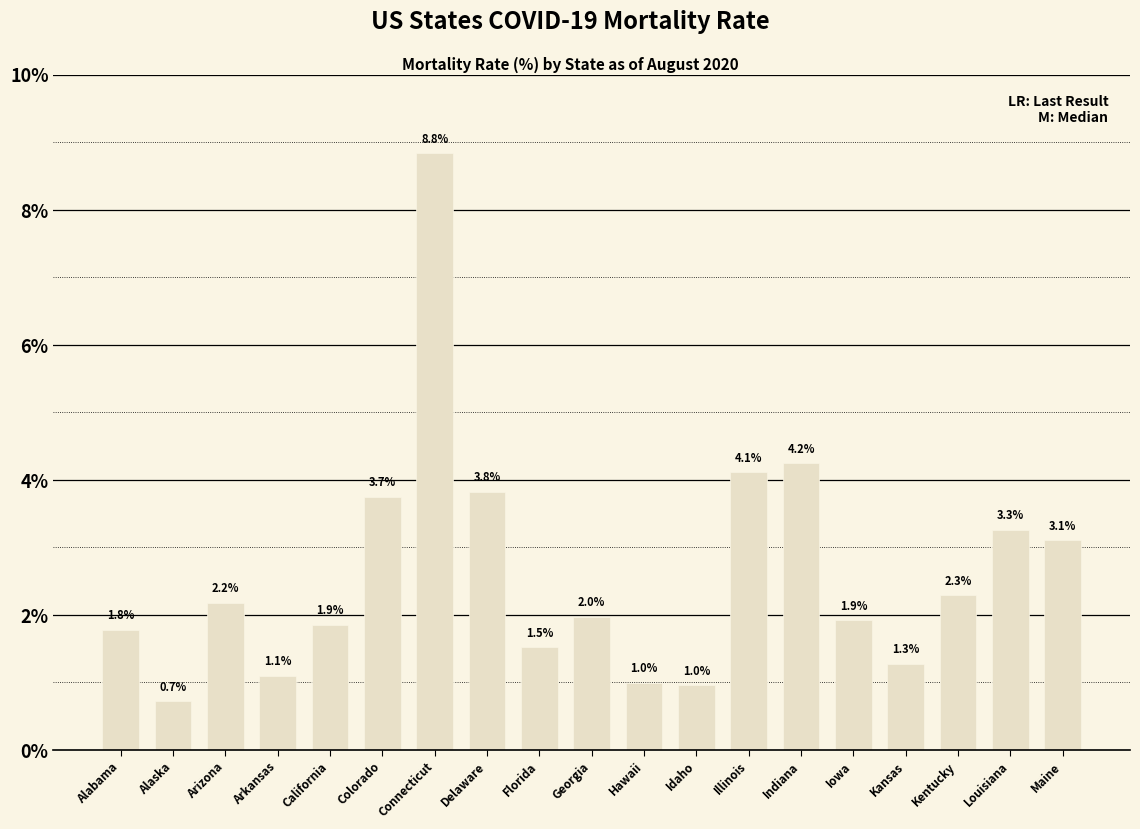

What is the change in value from Arkansas to Indiana?

+3.1